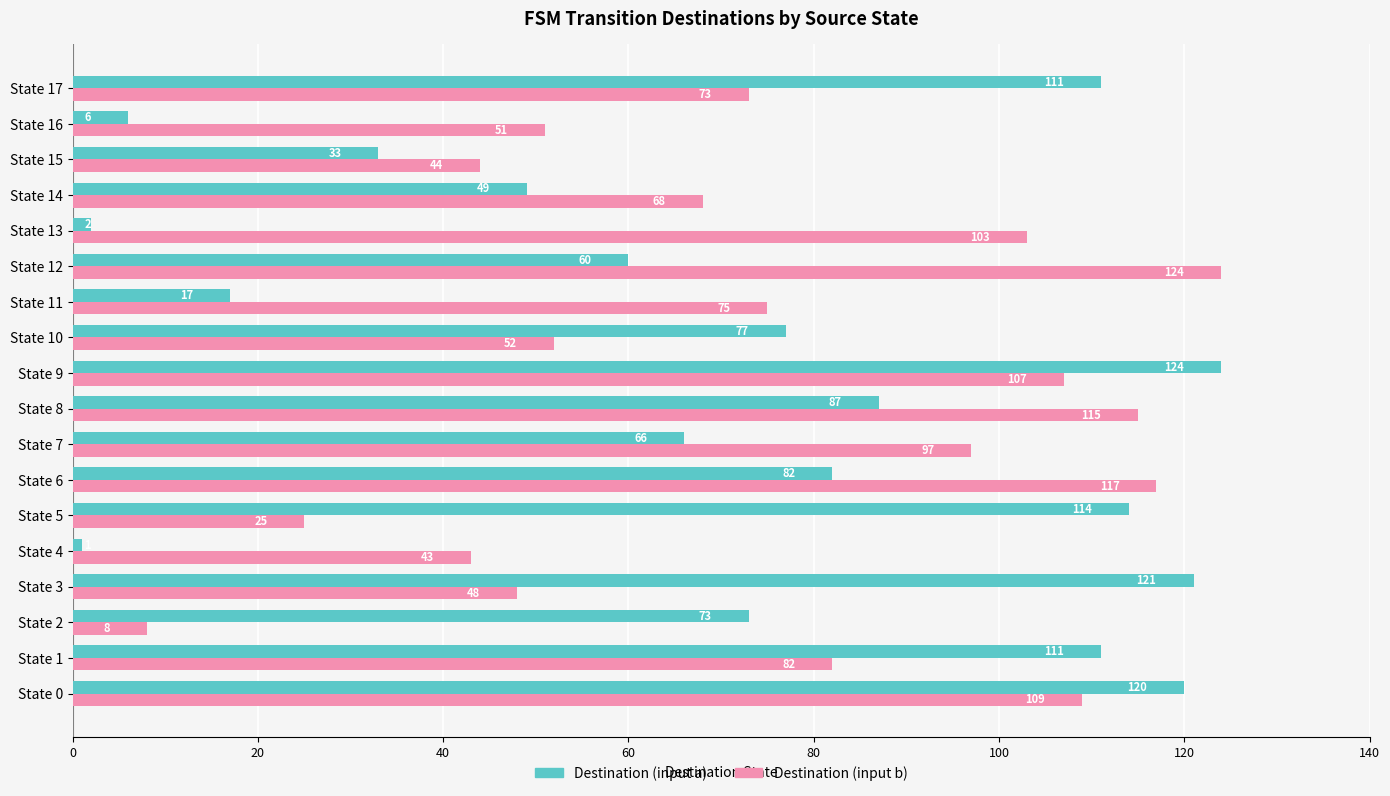

Rank the series by their average value, from lowest to highest.

Destination (input a), Destination (input b)